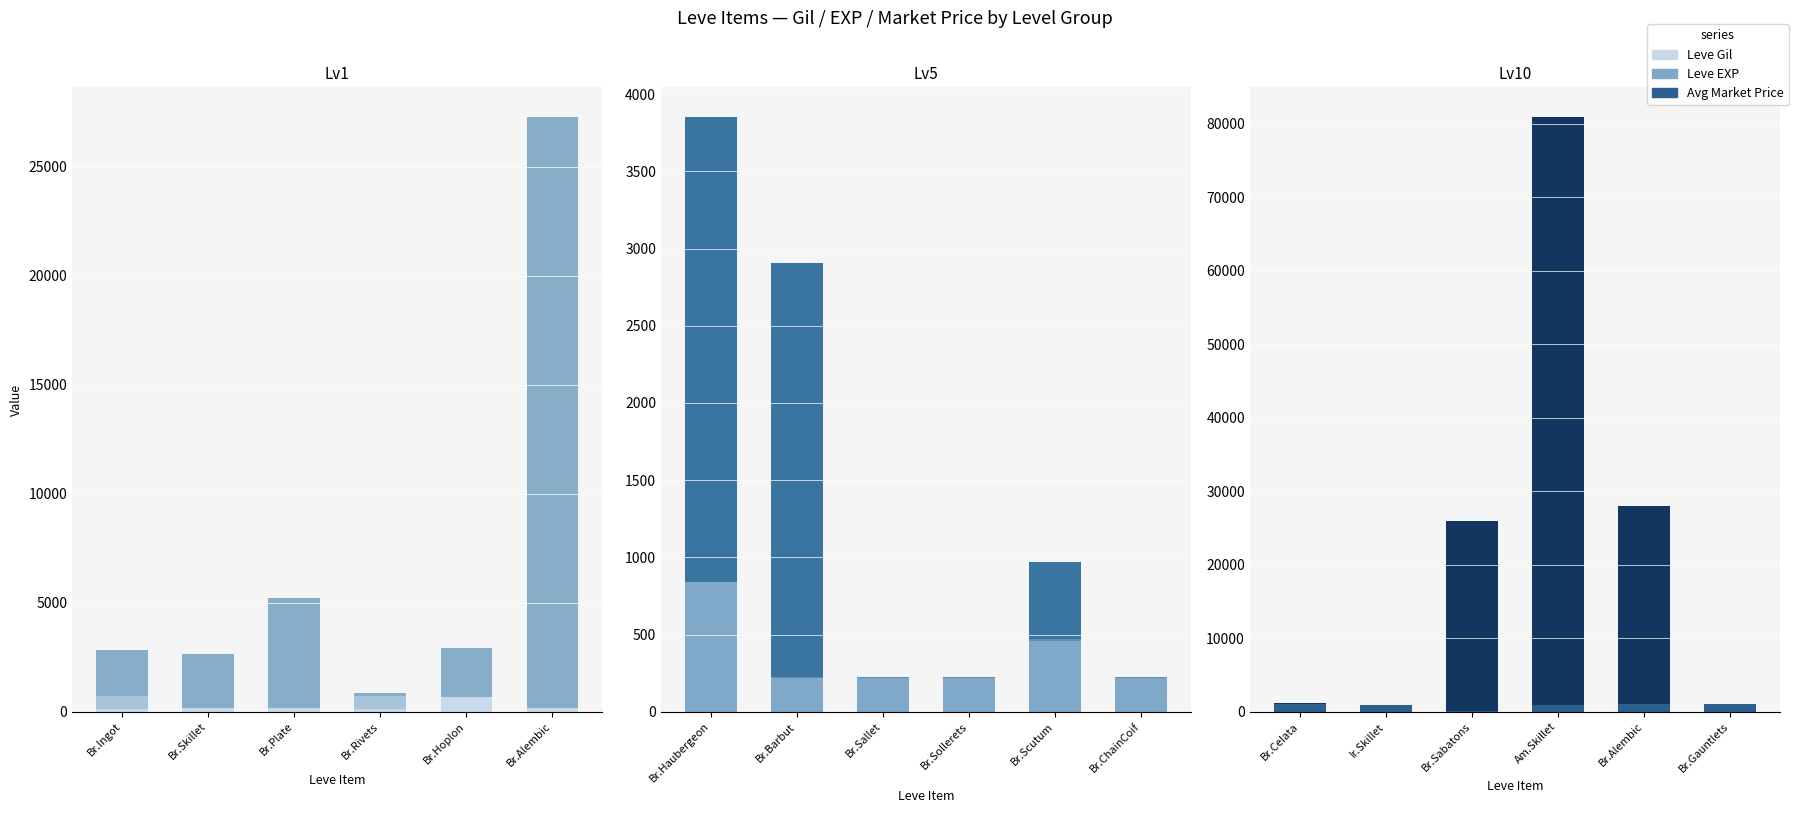

The value of currentAveragePrice at Ir.Skillet is 31091. True or false?

False